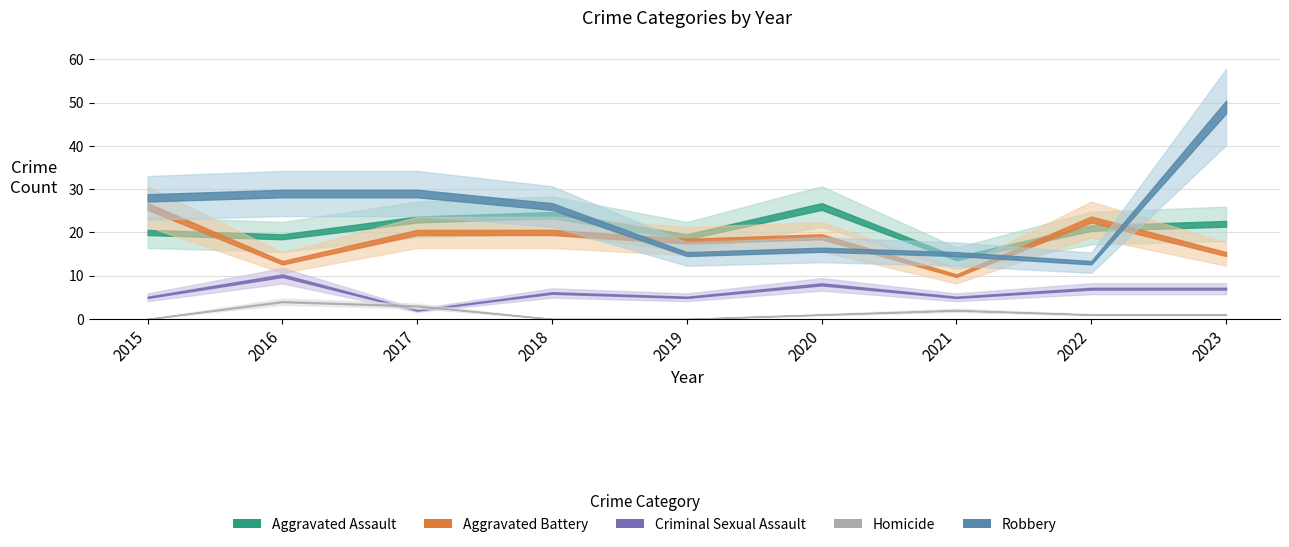

What is the difference between the Aggravated Assault values at 2021 and 2019?

5